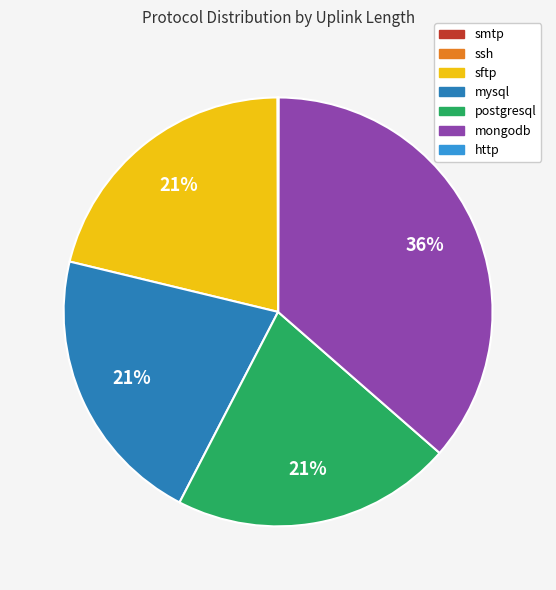

To the nearest percent, what is the average slice percentage?

14%